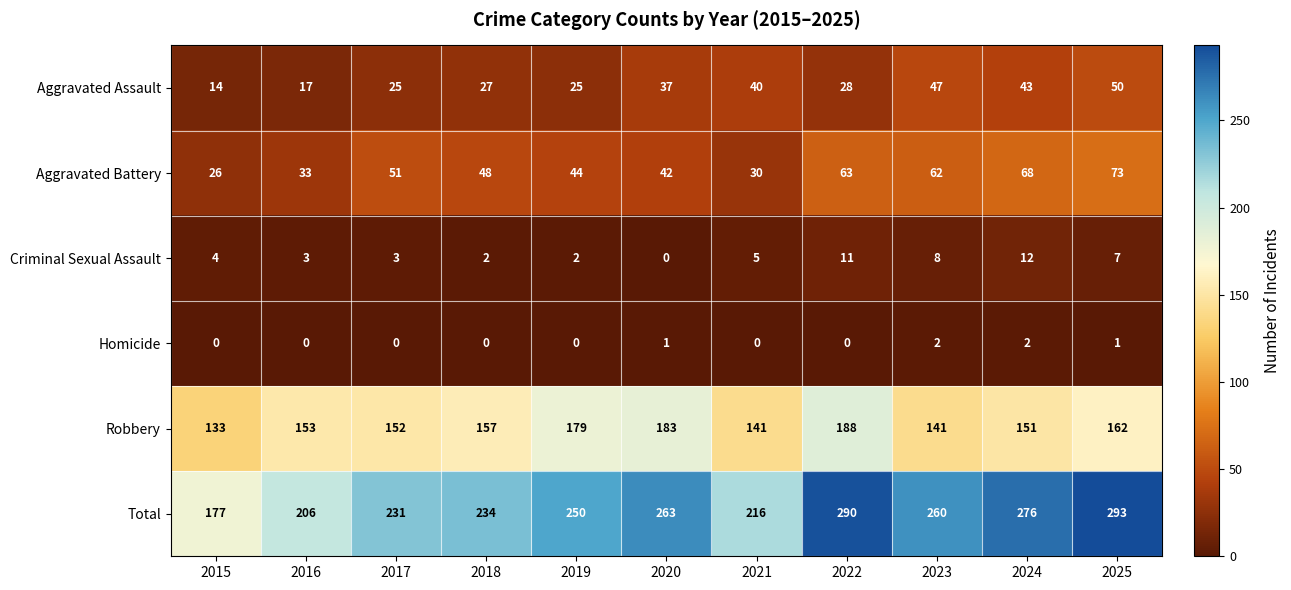

Is the value of Robbery at 2017 greater than the value of Aggravated Assault at 2015?

Yes